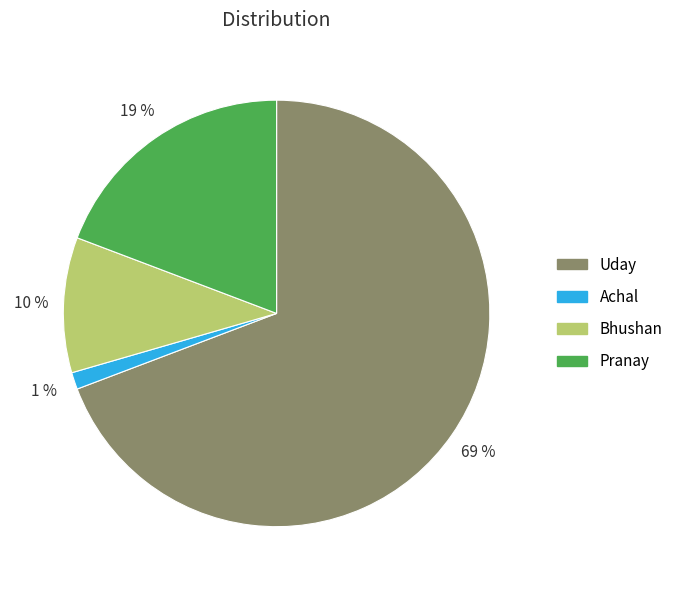

True or false: Bhushan accounts for 10% of the total.

True